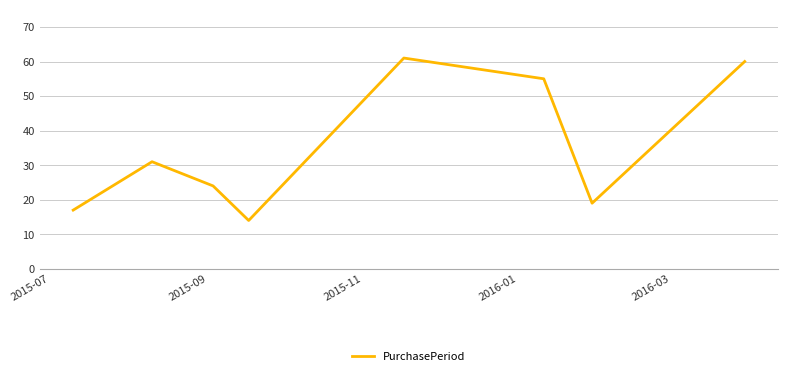

What is the smallest value displayed?

14